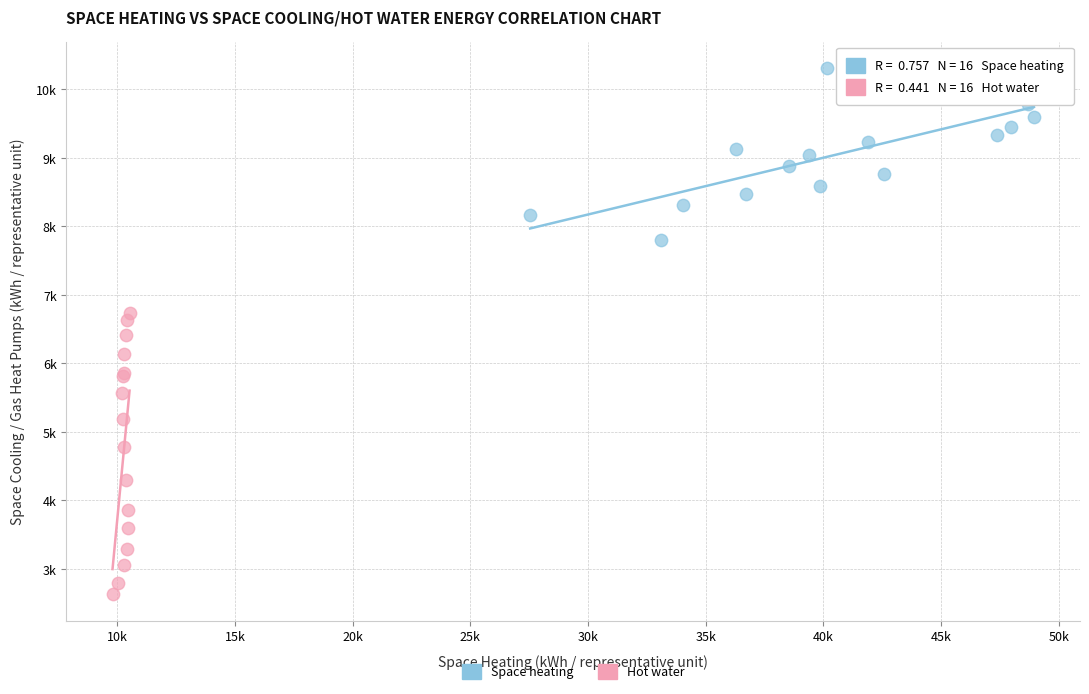

What are all the series names shown in the legend?

Space heating, Hot water